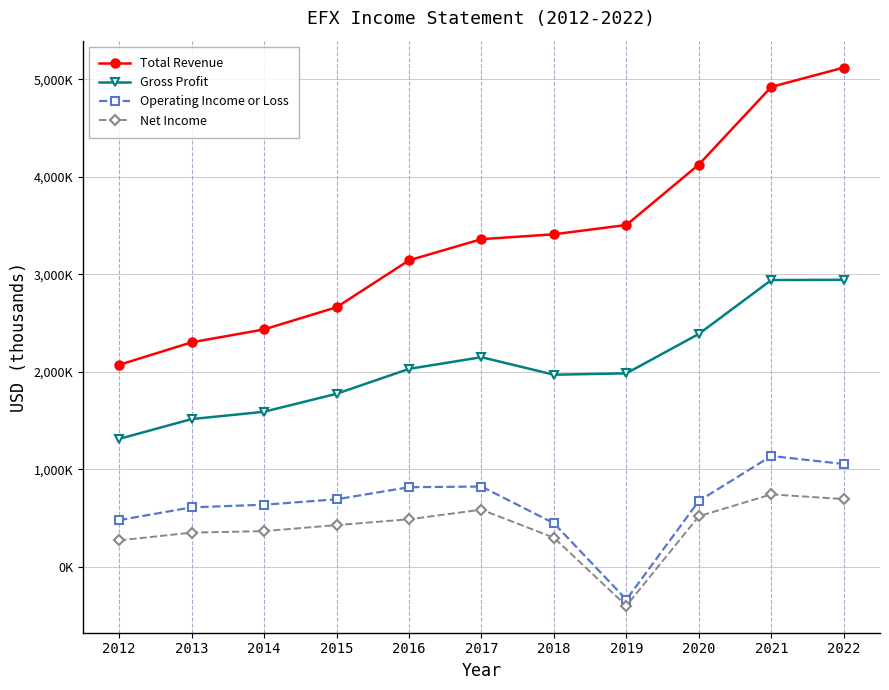

What is the average value of the Net Income series?

396182